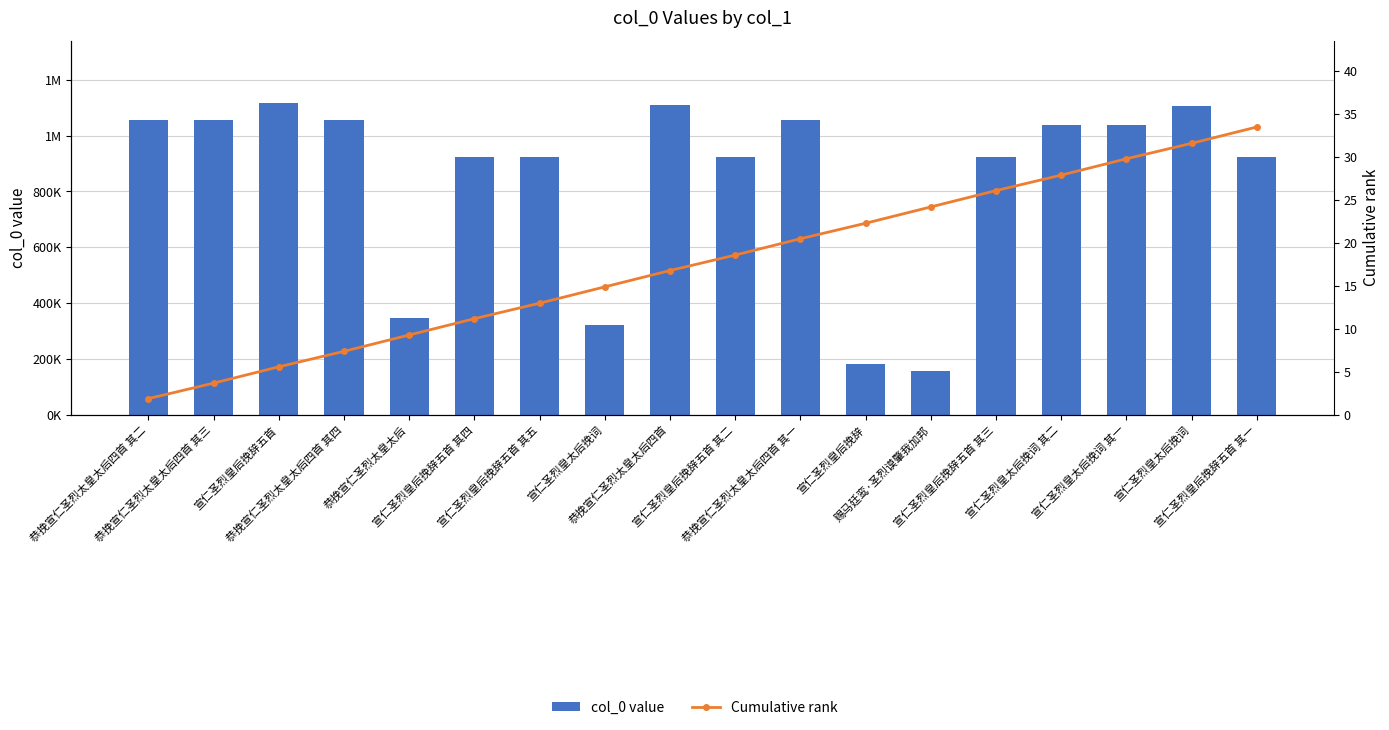

Between 宣仁圣烈皇太后挽词 and 宣仁圣烈皇太后挽词, which is larger?

宣仁圣烈皇太后挽词